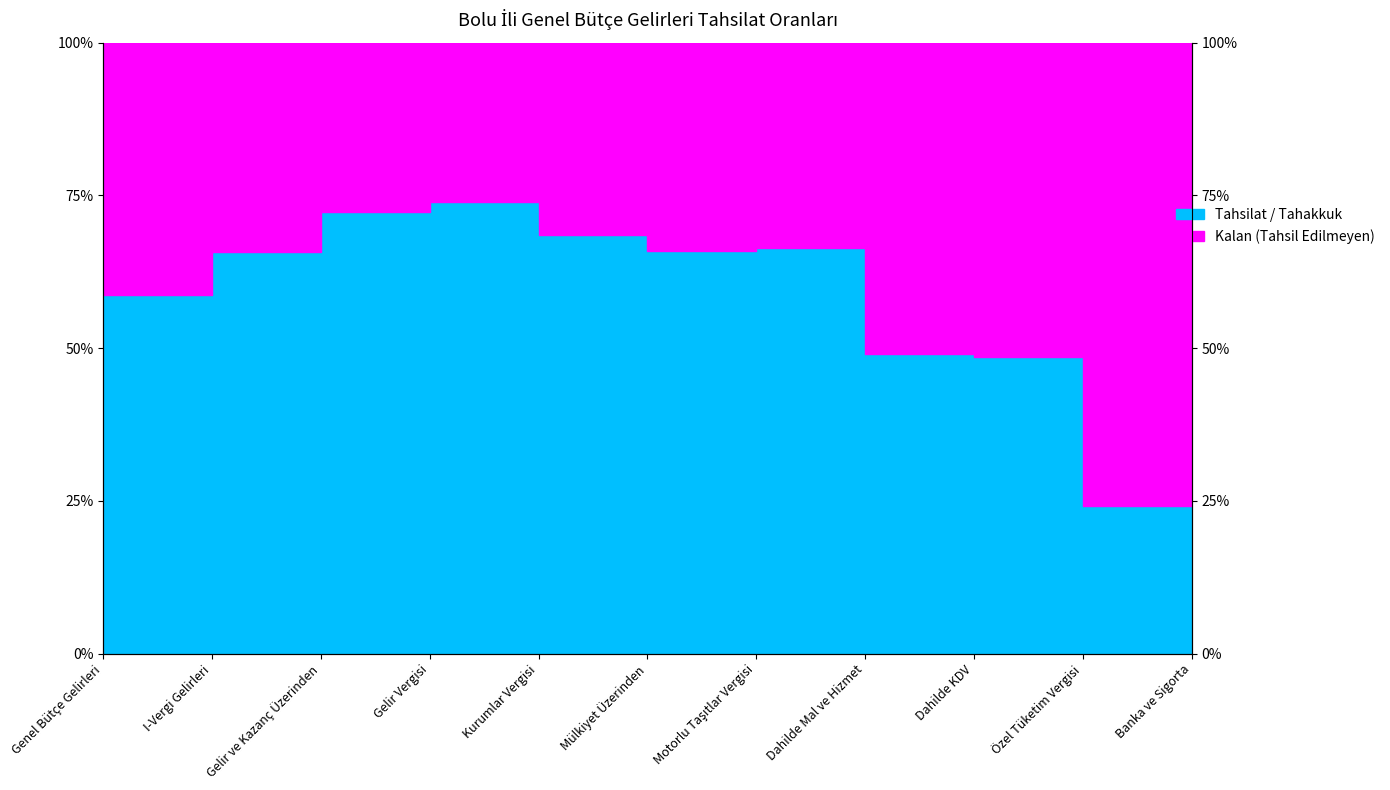

Where is the data nearest to the value 61?

Genel Bütçe Gelirleri